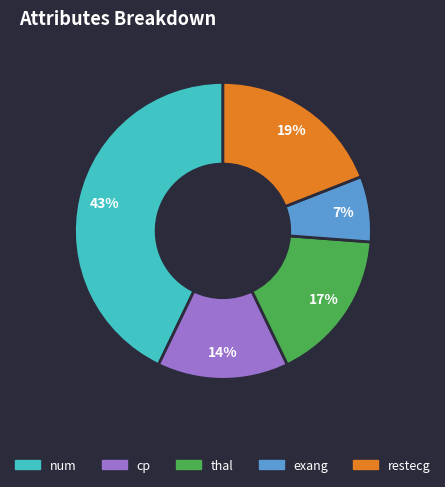

To the nearest percent, what is the average slice percentage?

20%